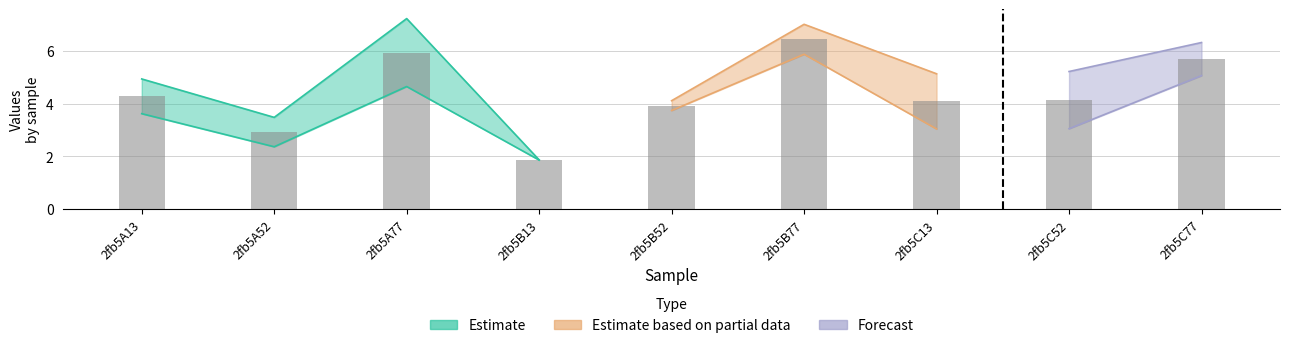

At how many categories does at least one series exceed 6?

3